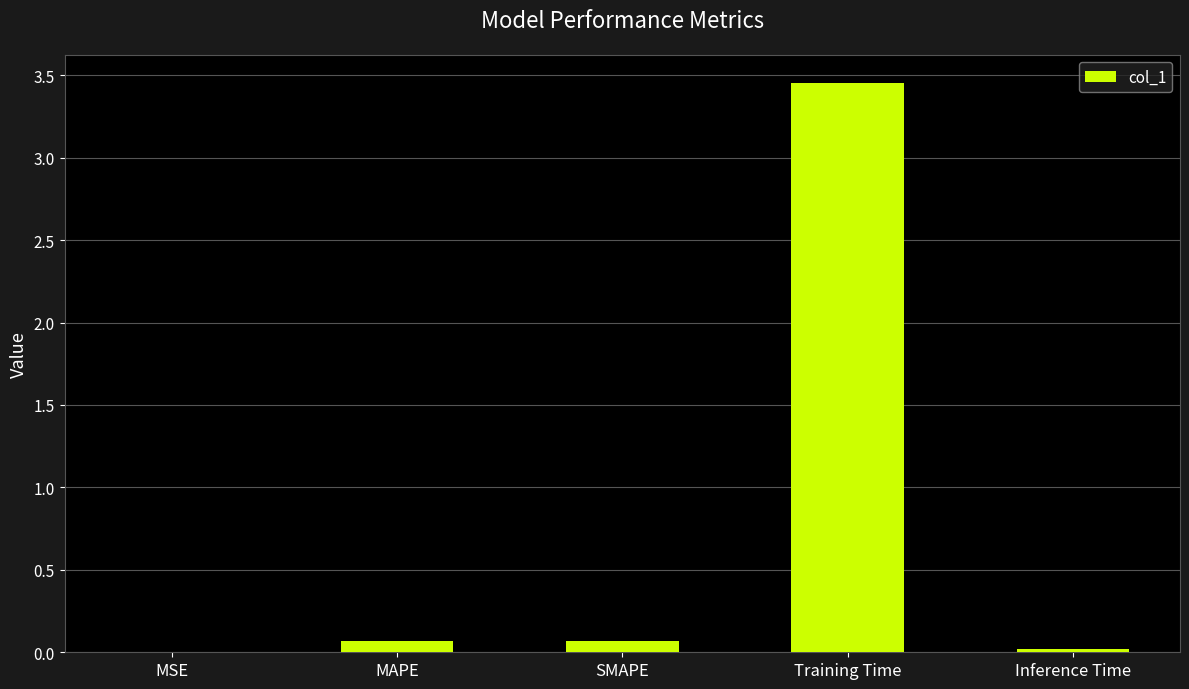

The chart shows a value of 0.1 at MAPE. True or false?

True